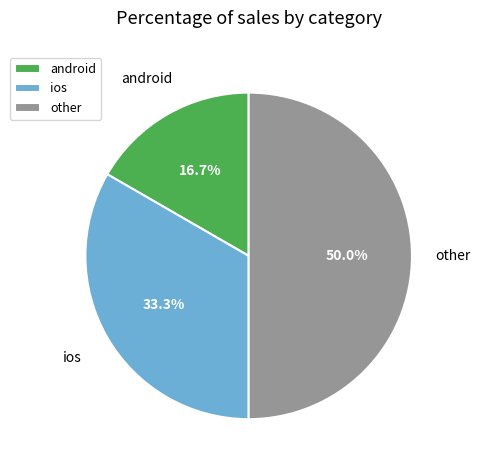

To the nearest percent, what is the difference between the largest and smallest slice percentages?

33%